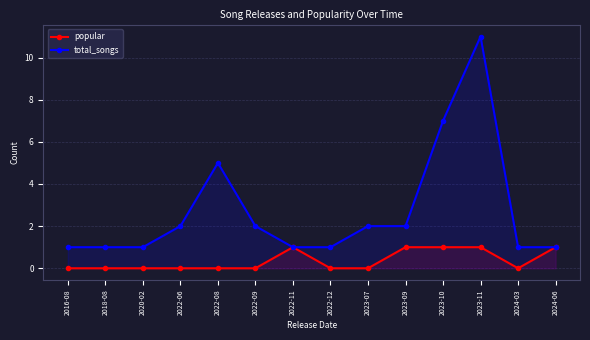

True or false: popular and total_songs intersect in this chart.

False